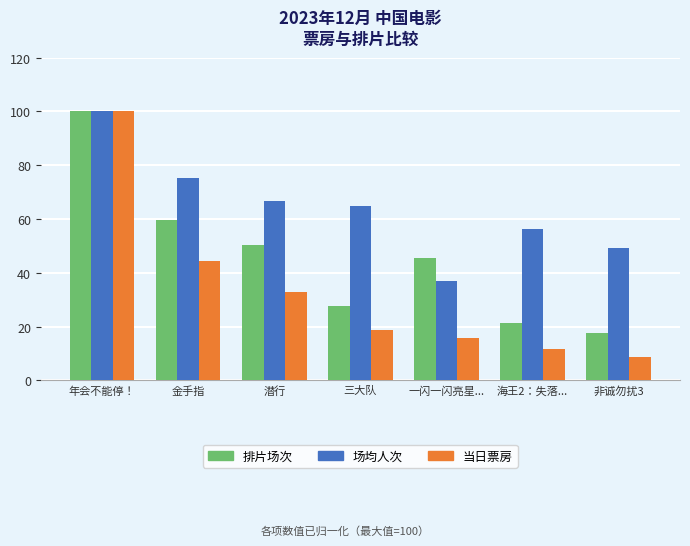

At which label does 场均人次 reach its peak?

年会不能停！